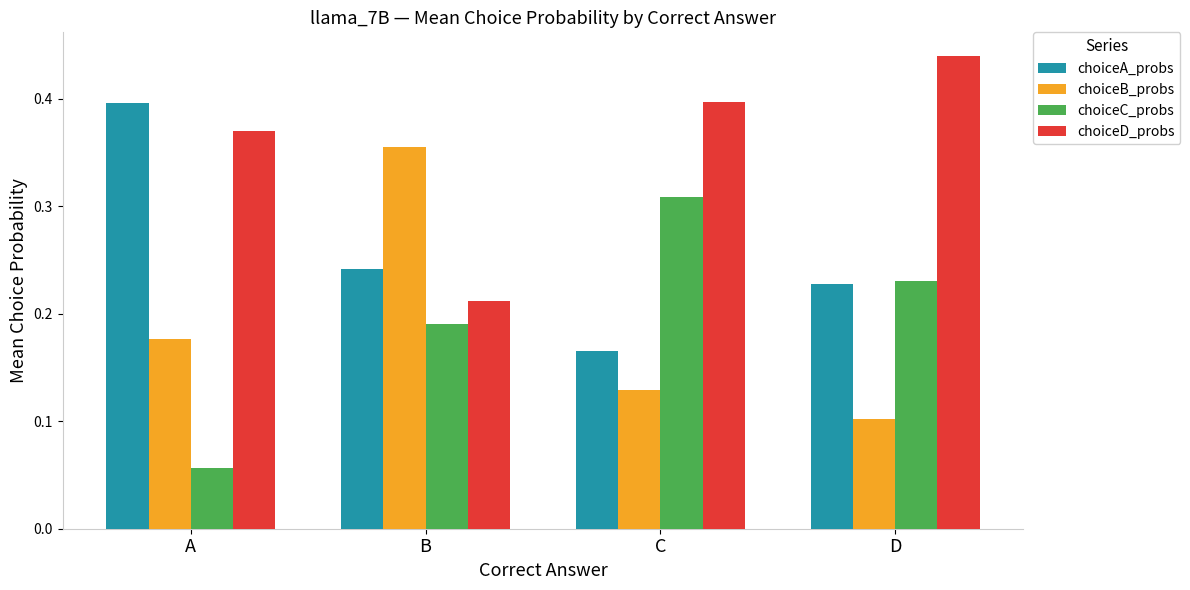

How many choiceC_probs values are between 0 and 1?

4